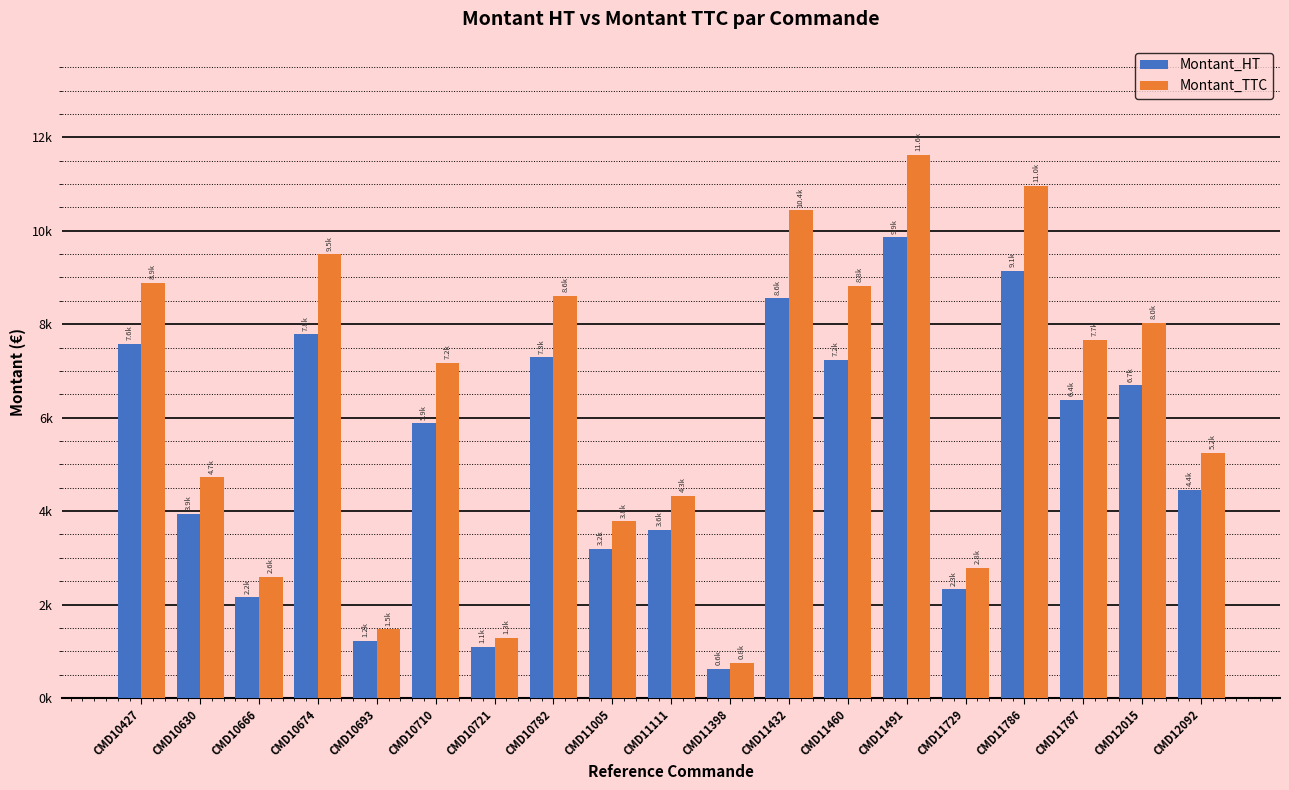

What are all the series names shown in the legend?

Montant_HT, Montant_TTC